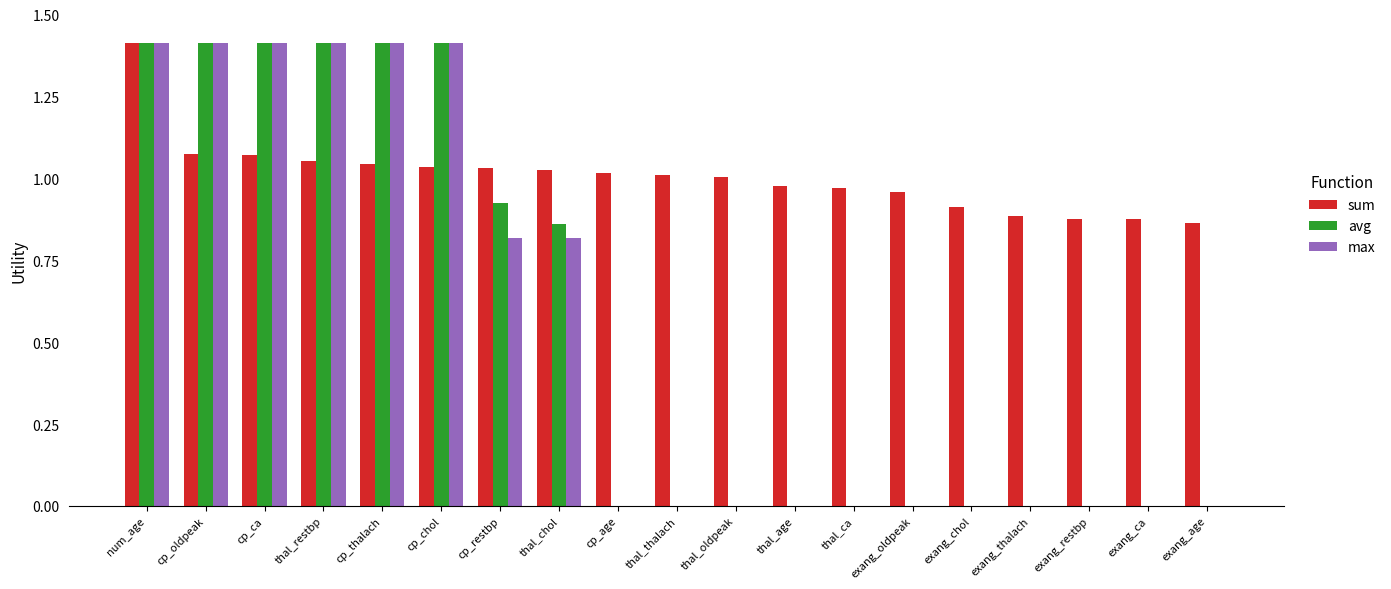

Is it true that max equals -0.5 at thal_age?

False